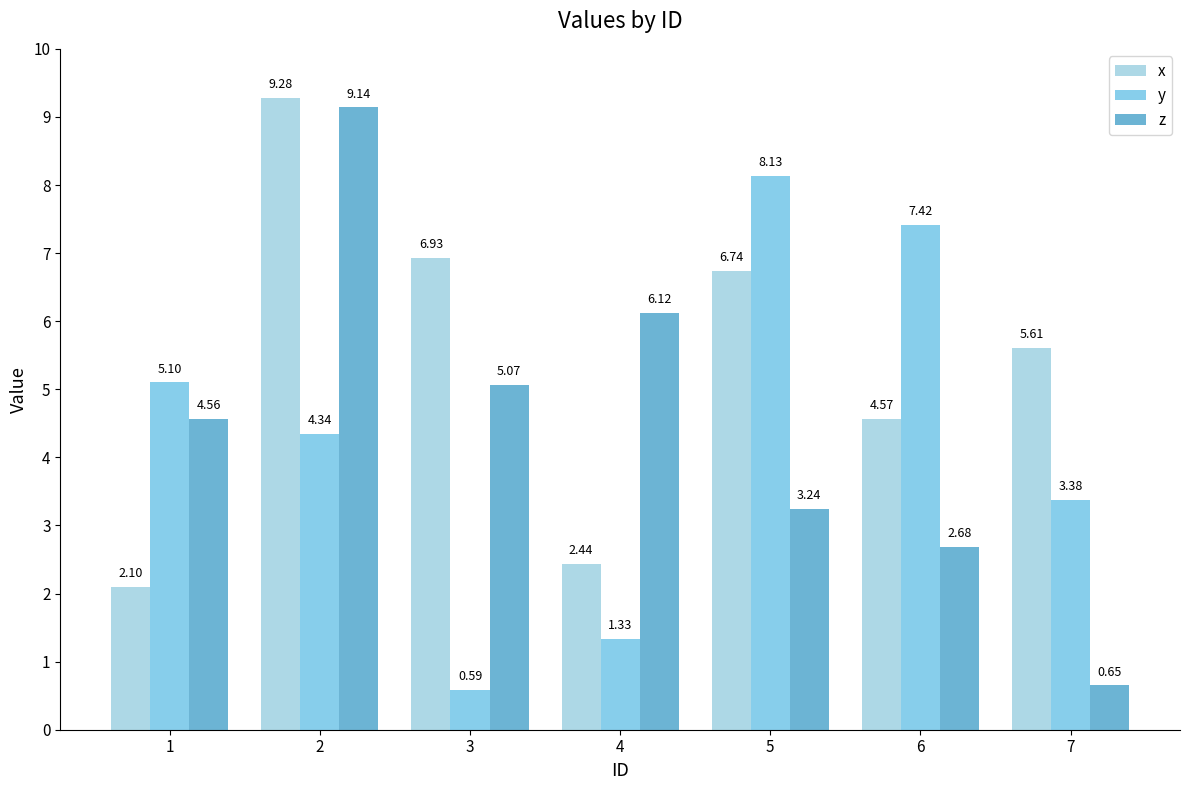

At 5, list the series in order from largest to smallest.

y, x, z